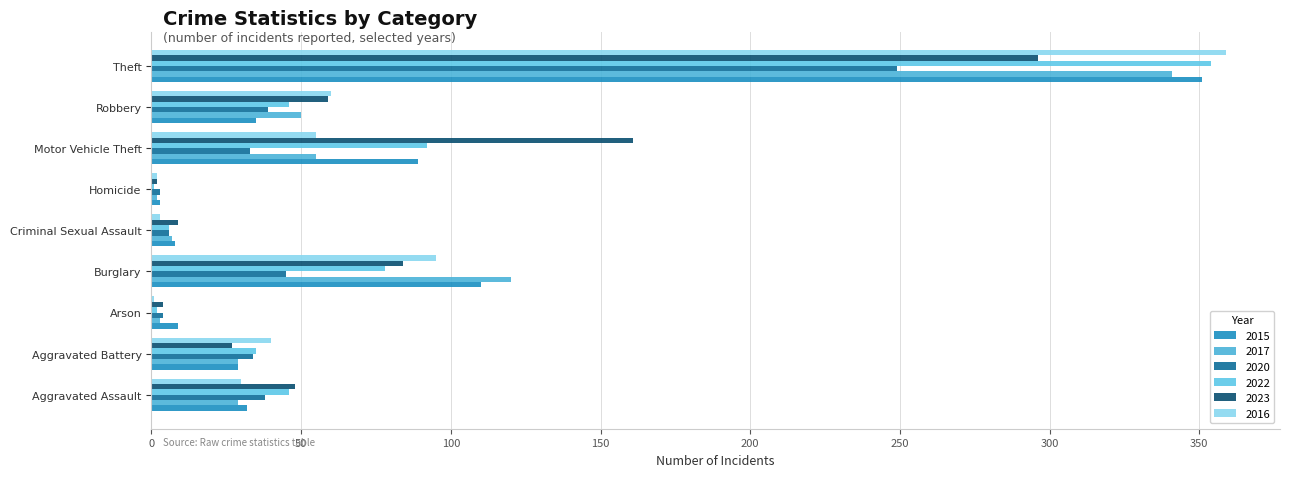

What is the value of the 2022 bar at the 4th from the left?

78